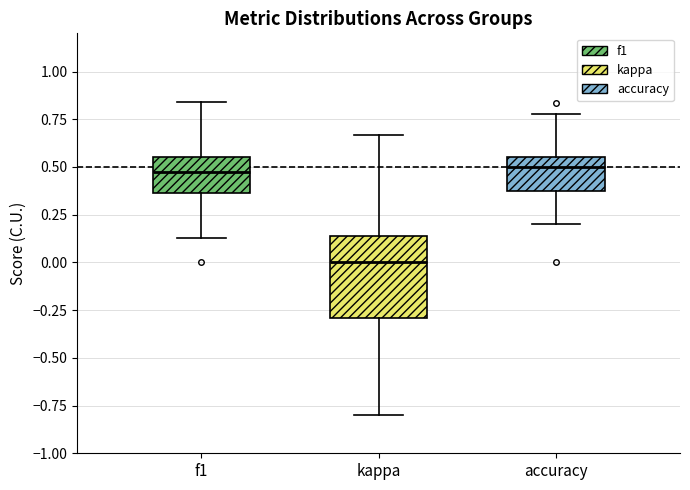

Comparing the boxes themselves (not the whiskers), which one is the tallest?

kappa